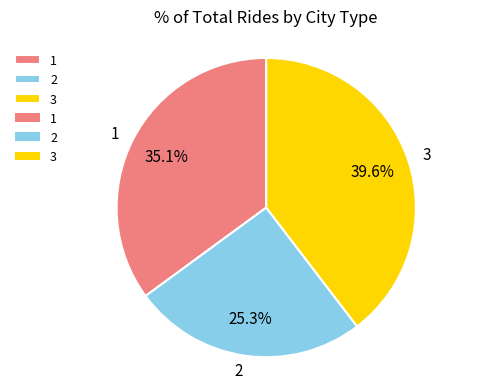

Count the number of slices in the pie.

3